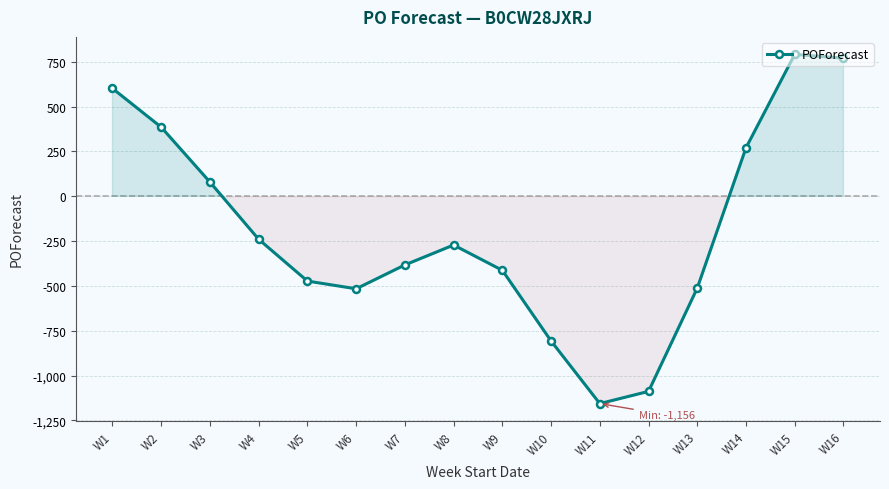

True or false: there are more than 0 points higher than both neighbors.

True